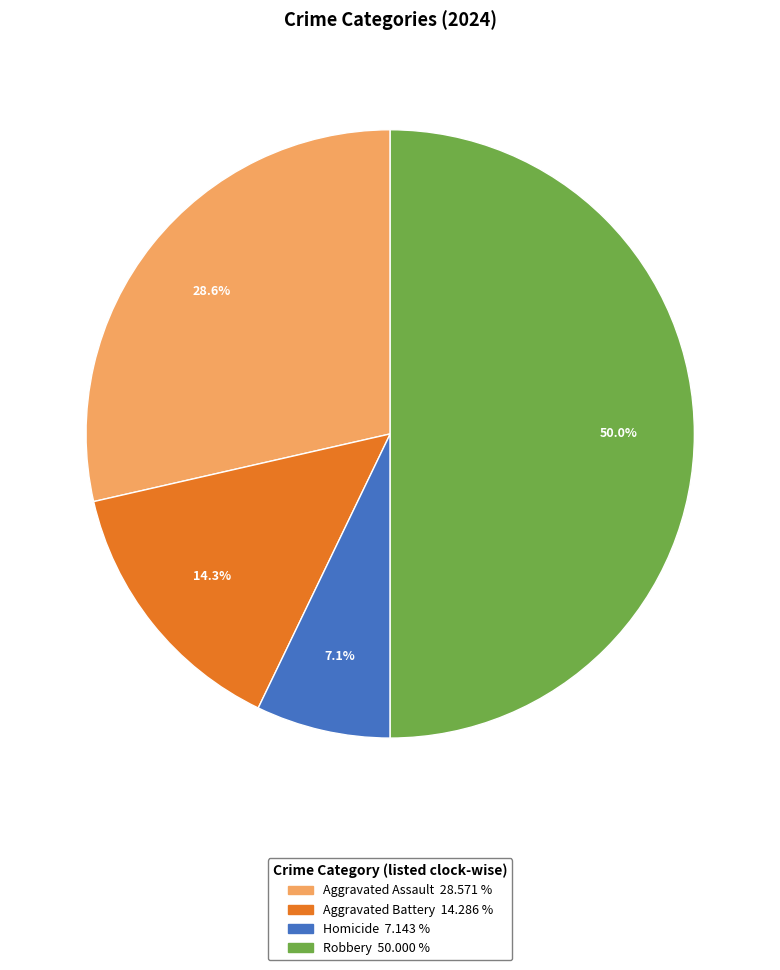

To the nearest percent, what is the difference between the largest and smallest slice percentages?

43%